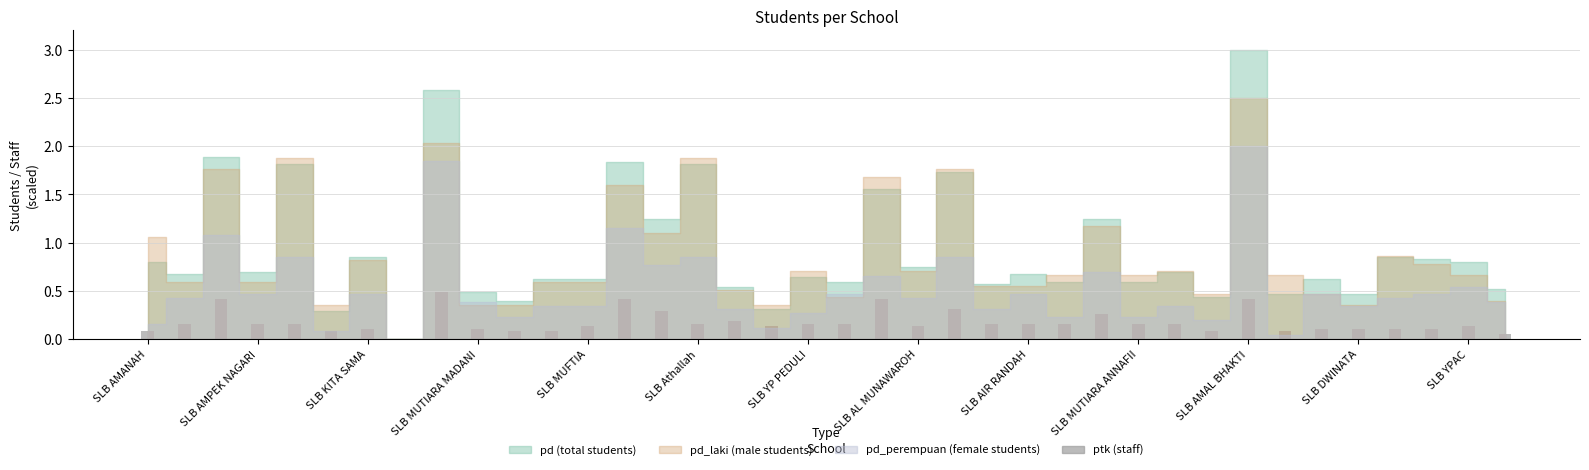

What is the greatest value displayed?

0.5